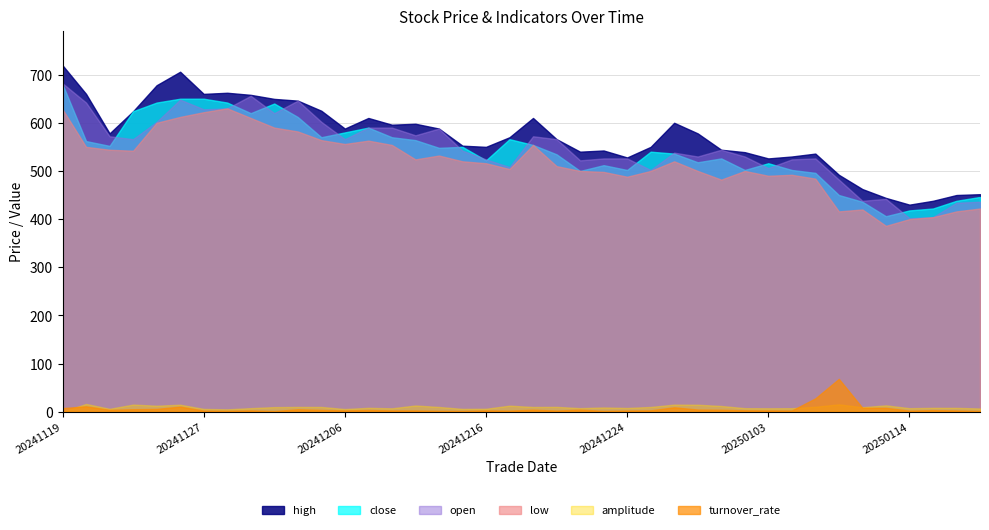

Which label corresponds to the largest value in the chart?

20241119